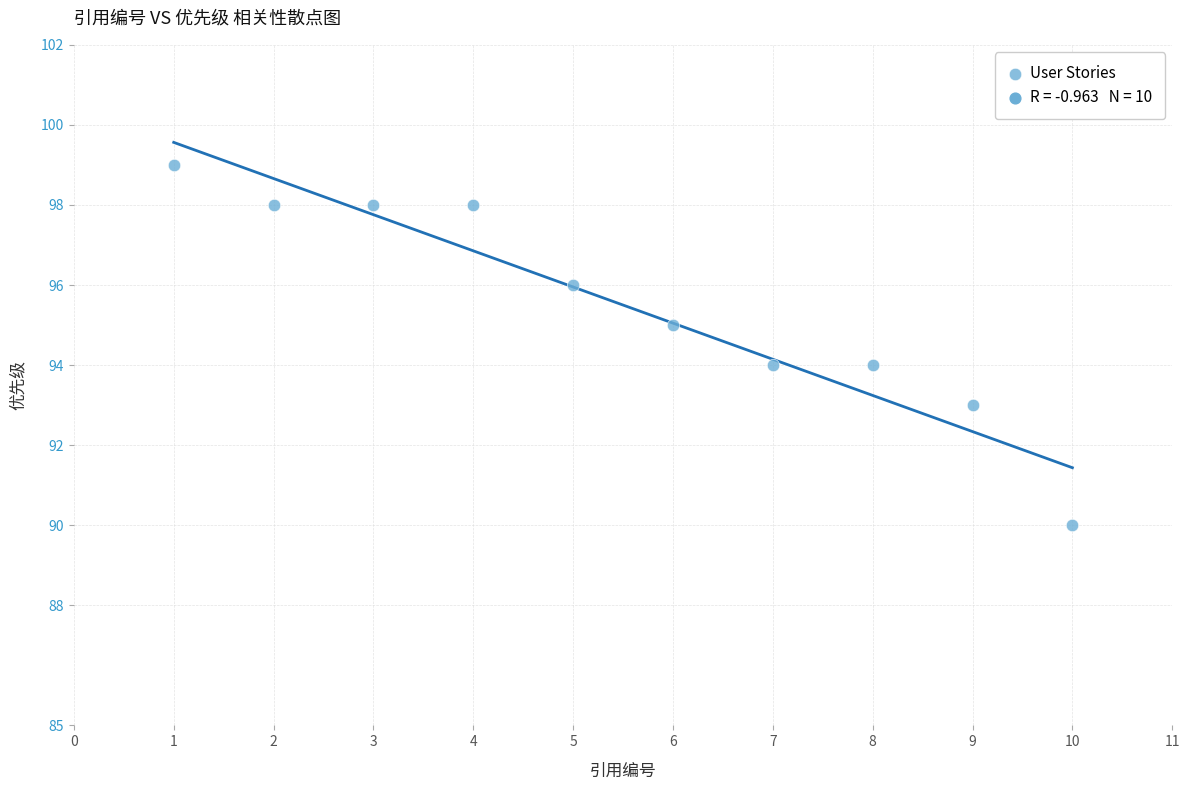

What is the average Y value?

96